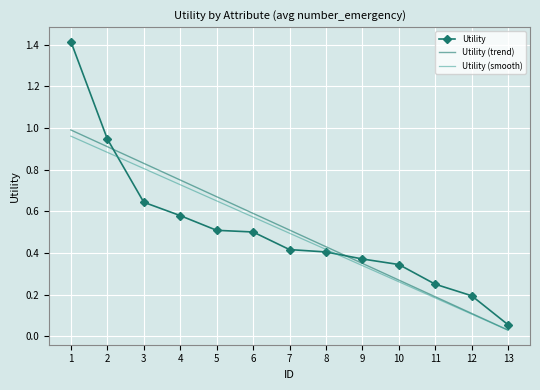

The value of Utility at 1 is 2.4. True or false?

False